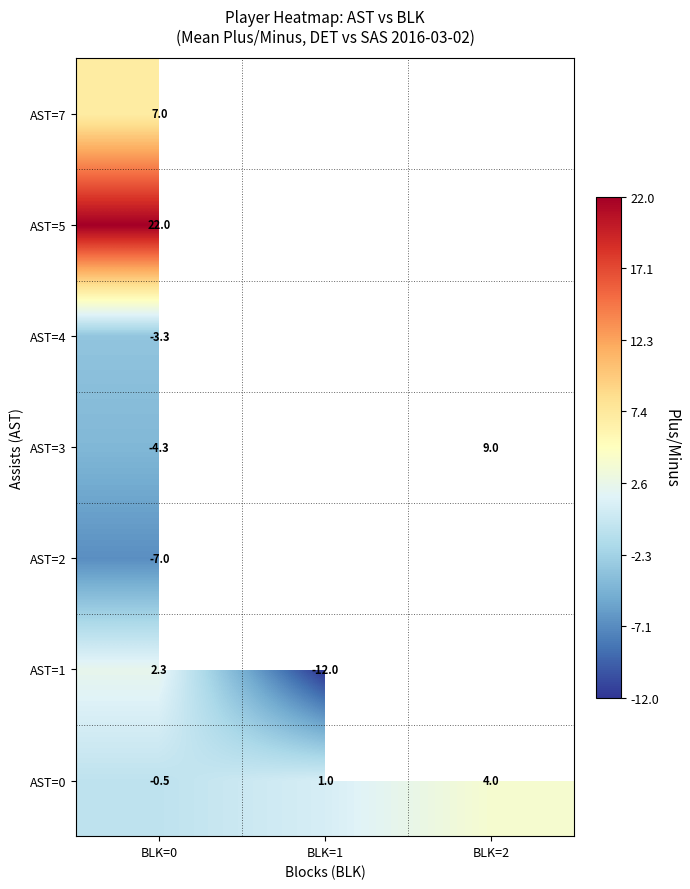

Is it true that AST=5 equals 36.9 at BLK=0?

False